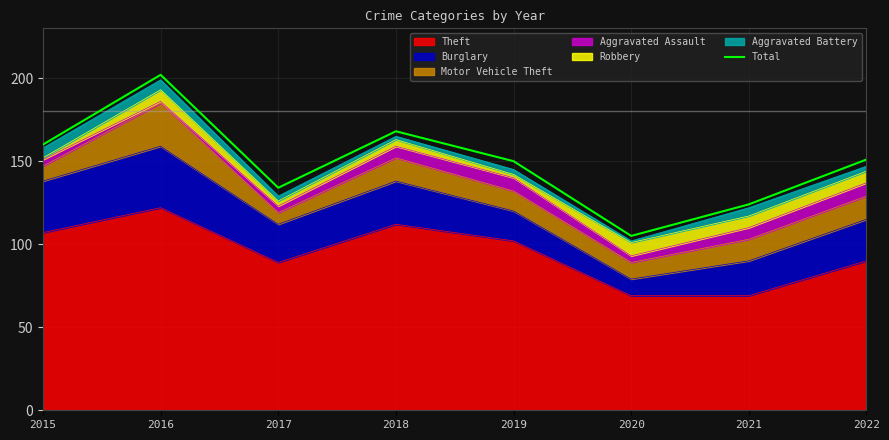

What is the difference between the maximum and minimum values?

97